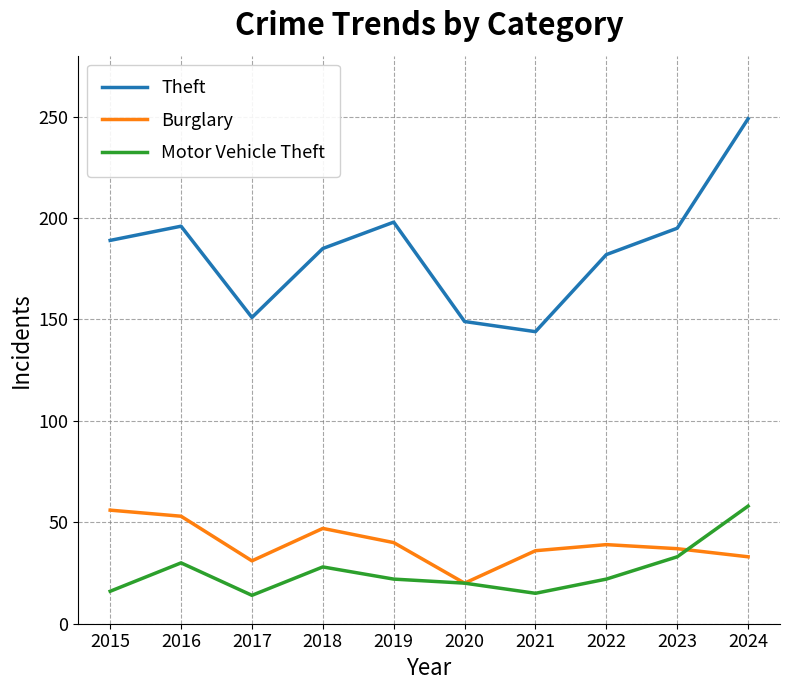

What is the difference between the highest and lowest values at 2020?

129